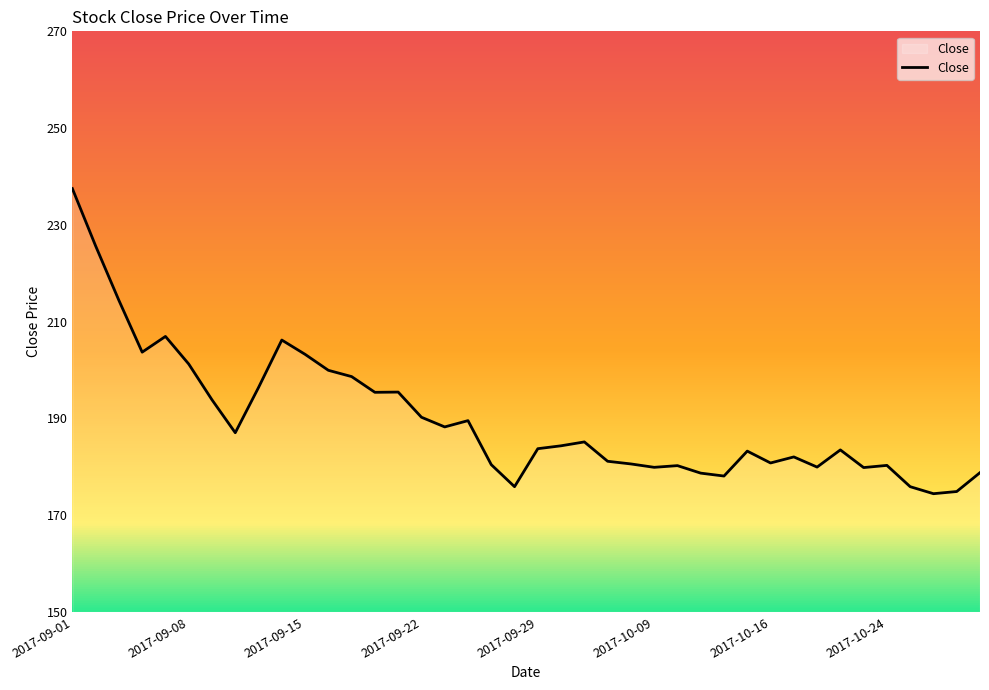

True or false: there are more than 2 points higher than both neighbors.

True